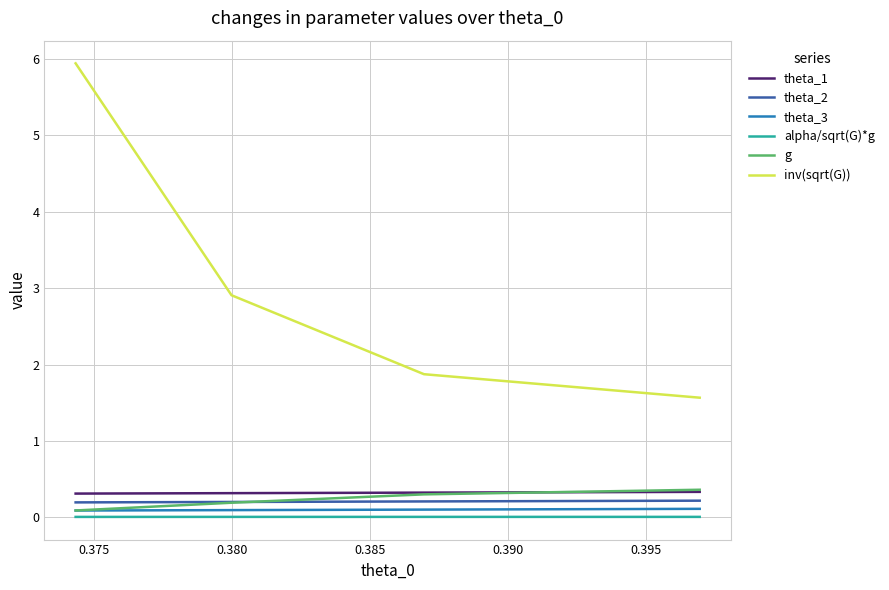

How many theta_3 values are between 0 and 1?

4